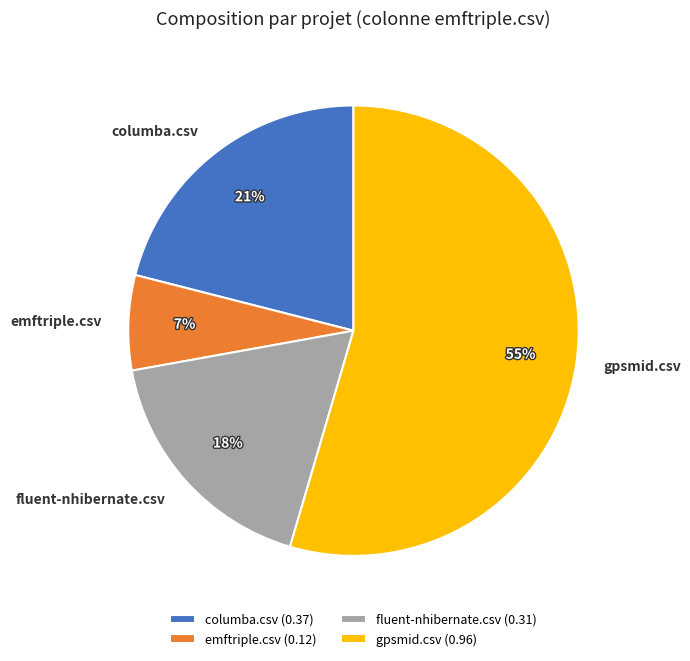

How many slices are in this pie chart?

4